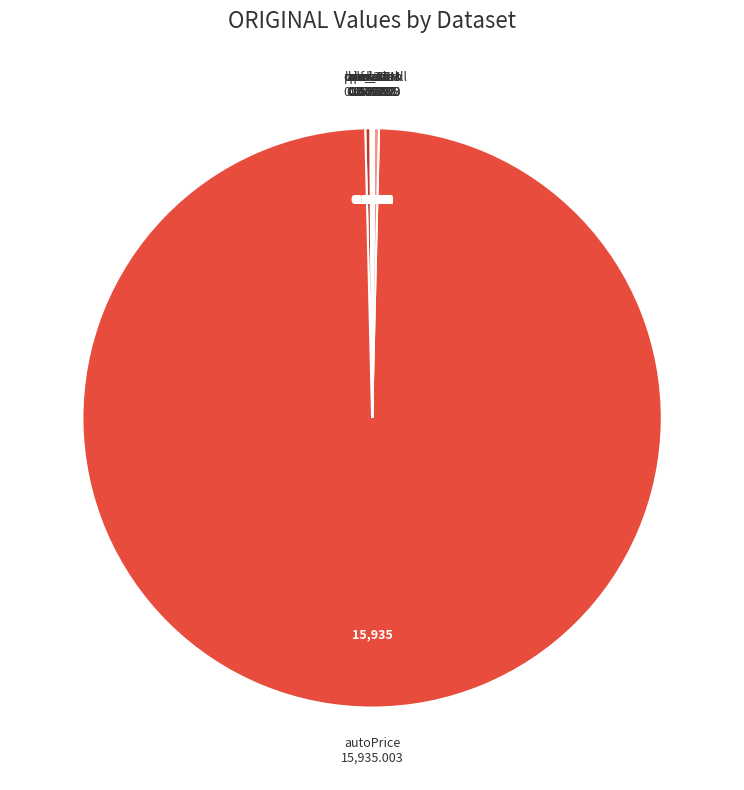

What is the majority slice?

autoPrice